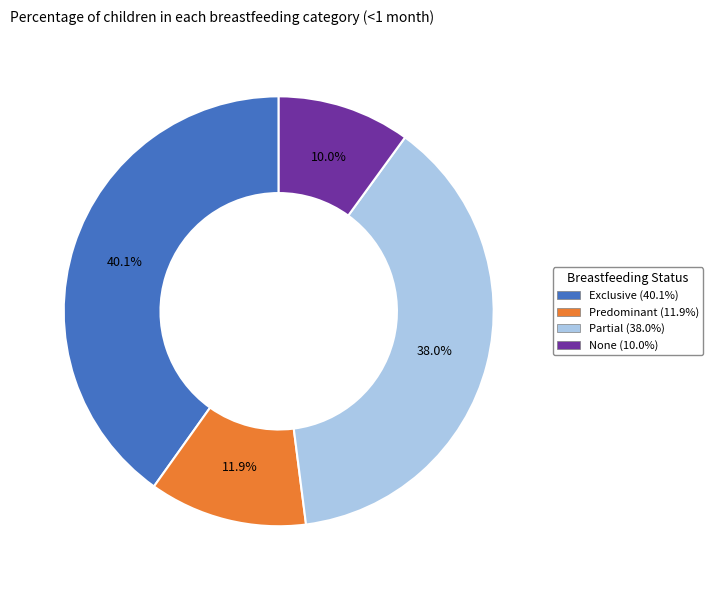

To the nearest percent, what percentage of the pie is Exclusive?

40%